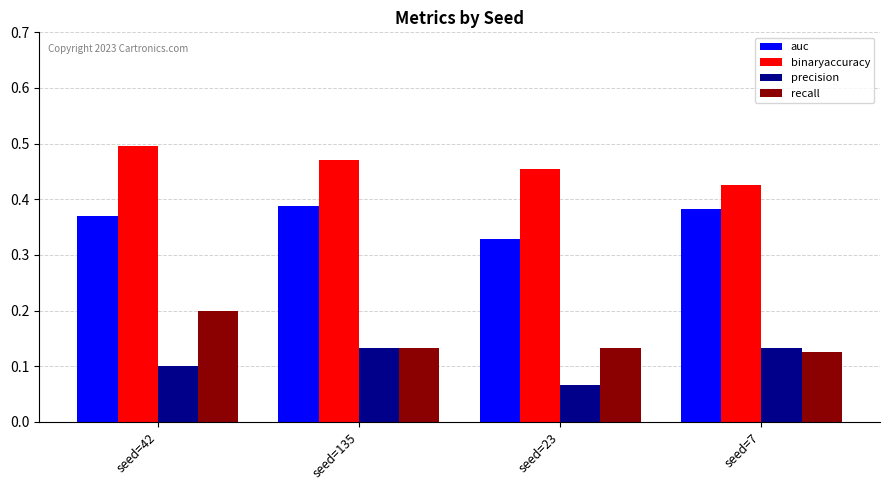

Rank the series by their maximum value, from lowest to highest.

precision, recall, auc, binaryaccuracy